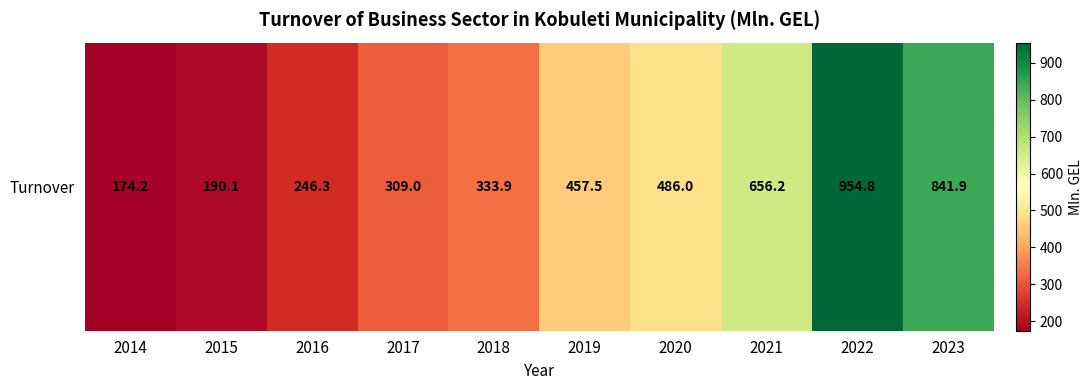

Reading right to left, transcribe all the data shown in this chart.

841.9	954.8	656.2	486.0	457.5	333.9	309.0	246.3	190.1	174.2